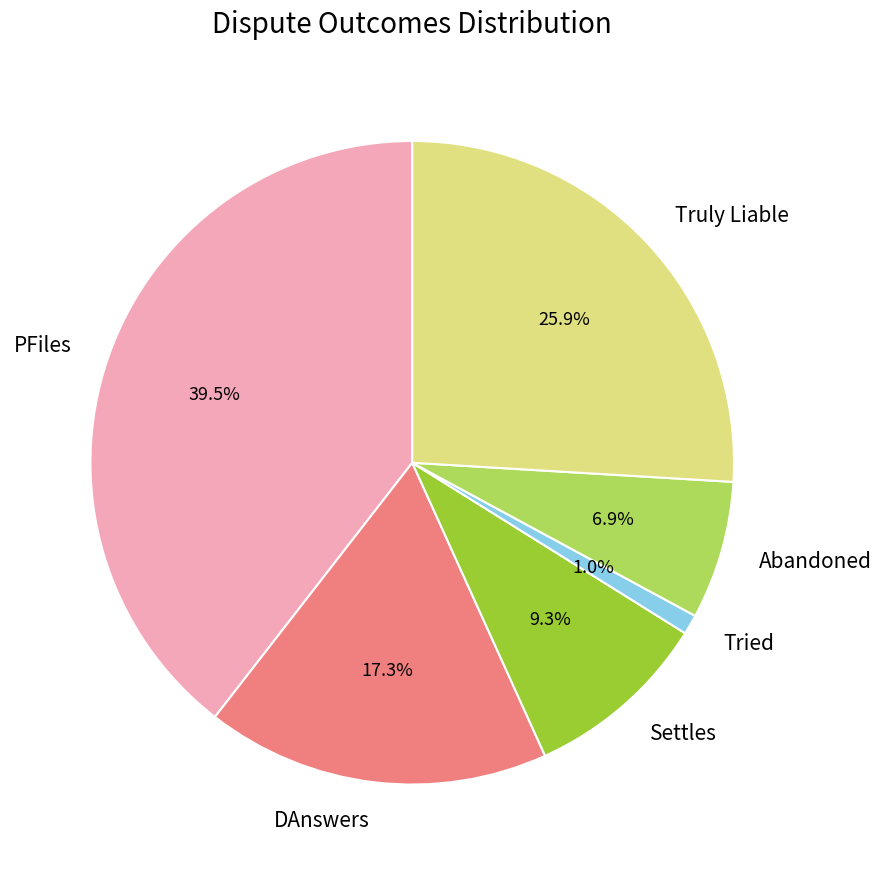

Combined, what portion of the pie is DAnswers and Tried?

18.3%